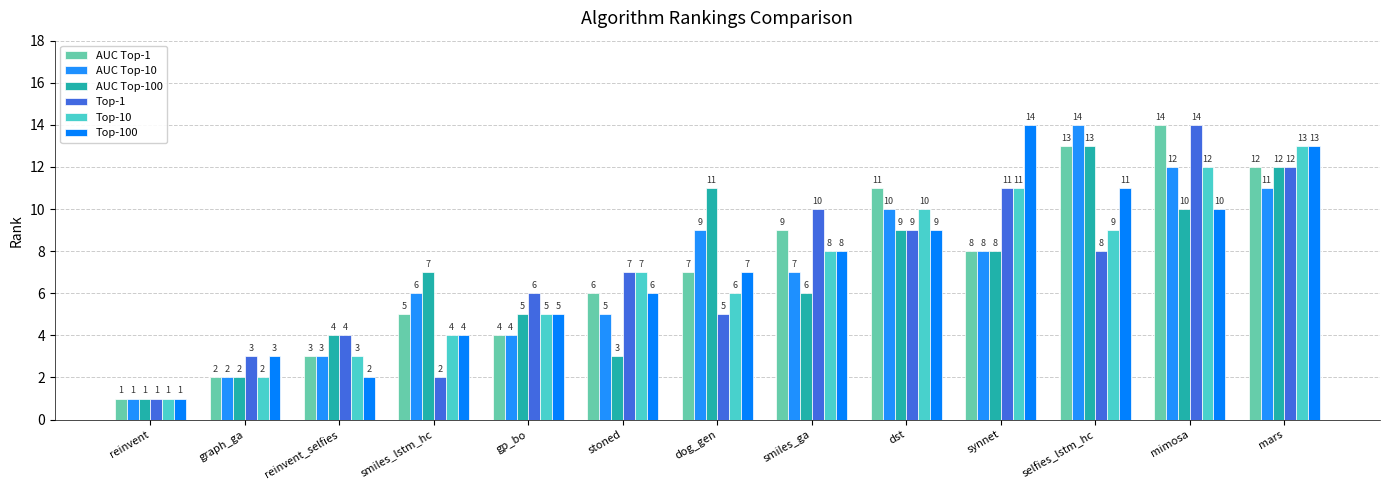

How many categories are shown in the chart?

13